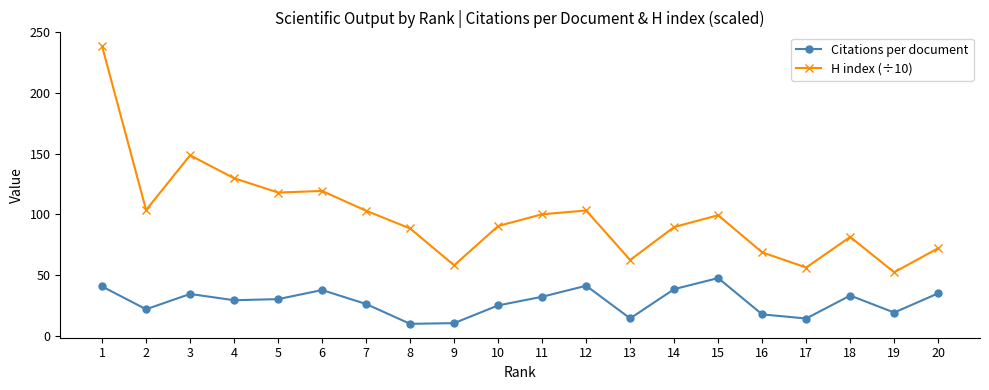

What is the value of the H index (÷10) point at the 4th from the left?

129.8